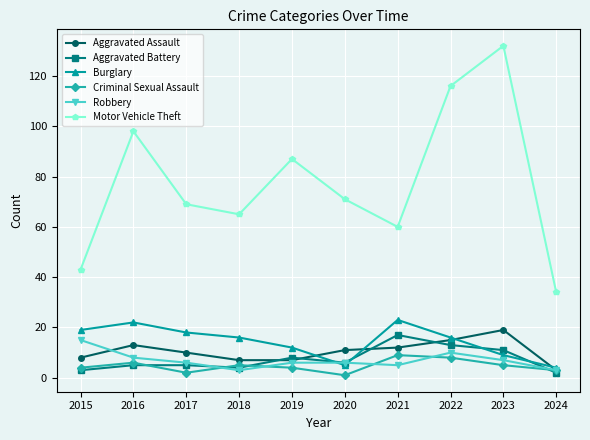

What is the highest value of the Criminal Sexual Assault series?

9